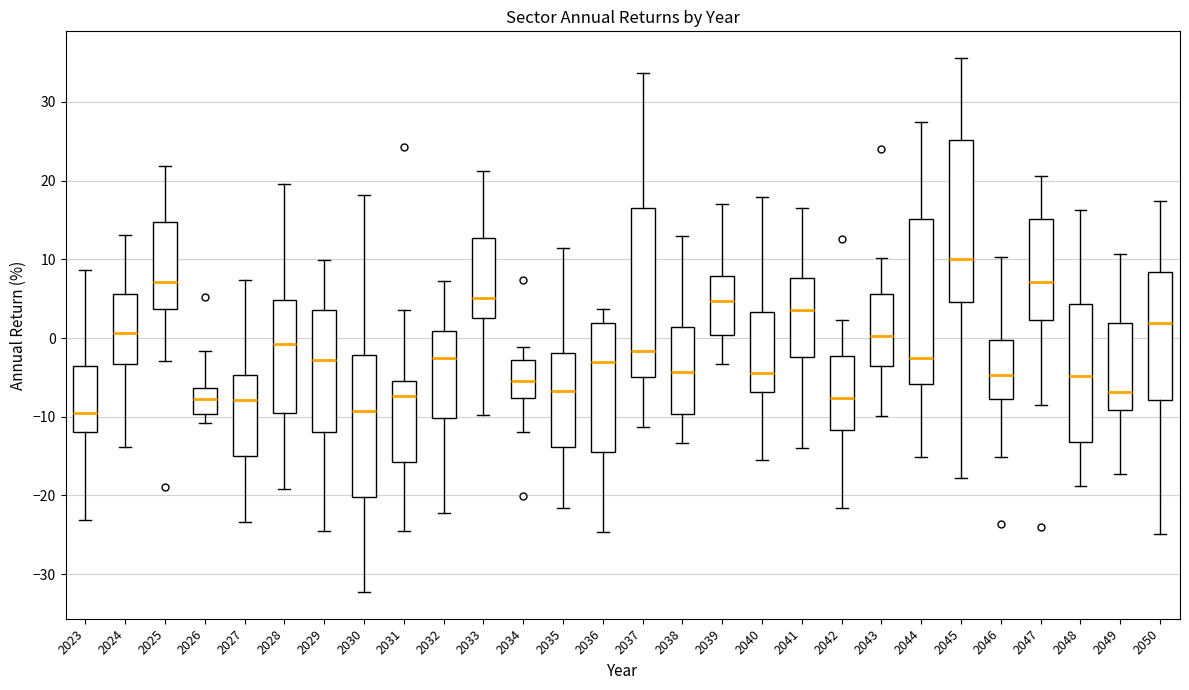

Reading left to right, transcribe this box plot: for each box, give where its median line is, the range the box spans, and where its two whiskers end, as read against the y-axis. The values are not printed on the chart, so give them approximately, as read against the axis.

2023: median -10, box -12 to -4, whiskers -23 to 9
2024: median 1, box -3 to 6, whiskers -14 to 13
2025: median 7, box 4 to 15, whiskers -3 to 22
2026: median -8, box -10 to -6, whiskers -11 to -2
2027: median -8, box -15 to -5, whiskers -23 to 7
2028: median -1, box -10 to 5, whiskers -19 to 20
2029: median -3, box -12 to 4, whiskers -25 to 10
2030: median -9, box -20 to -2, whiskers -32 to 18
2031: median -7, box -16 to -5, whiskers -24 to 4
2032: median -2, box -10 to 1, whiskers -22 to 7
2033: median 5, box 3 to 13, whiskers -10 to 21
2034: median -6, box -8 to -3, whiskers -12 to -1
2035: median -7, box -14 to -2, whiskers -22 to 11
2036: median -3, box -14 to 2, whiskers -25 to 4
2037: median -2, box -5 to 16, whiskers -11 to 34
2038: median -4, box -10 to 1, whiskers -13 to 13
2039: median 5, box 0 to 8, whiskers -3 to 17
2040: median -4, box -7 to 3, whiskers -15 to 18
2041: median 4, box -2 to 8, whiskers -14 to 17
2042: median -8, box -12 to -2, whiskers -22 to 2
2043: median 0, box -4 to 6, whiskers -10 to 10
2044: median -3, box -6 to 15, whiskers -15 to 27
2045: median 10, box 5 to 25, whiskers -18 to 36
2046: median -5, box -8 to 0, whiskers -15 to 10
2047: median 7, box 2 to 15, whiskers -9 to 21
2048: median -5, box -13 to 4, whiskers -19 to 16
2049: median -7, box -9 to 2, whiskers -17 to 11
2050: median 2, box -8 to 8, whiskers -25 to 17